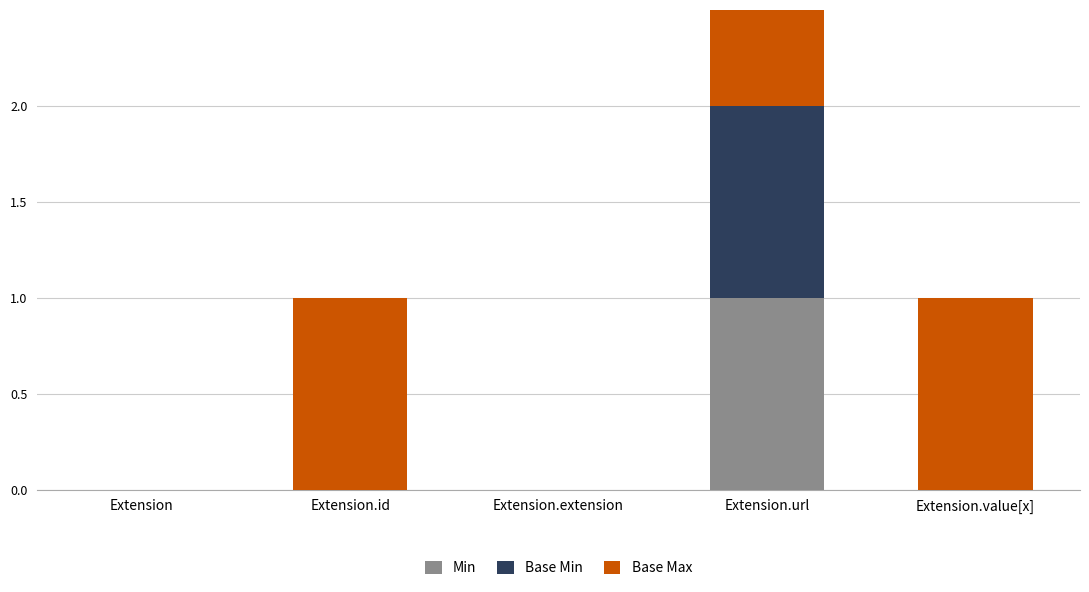

At Extension.value[x], list the series in order from smallest to largest.

Min, Base Min, Base Max